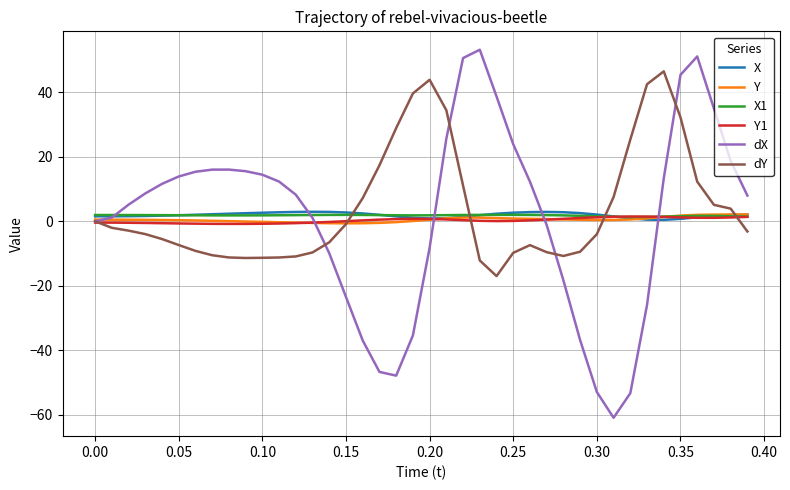

What is the maximum value shown in the chart?

53.2